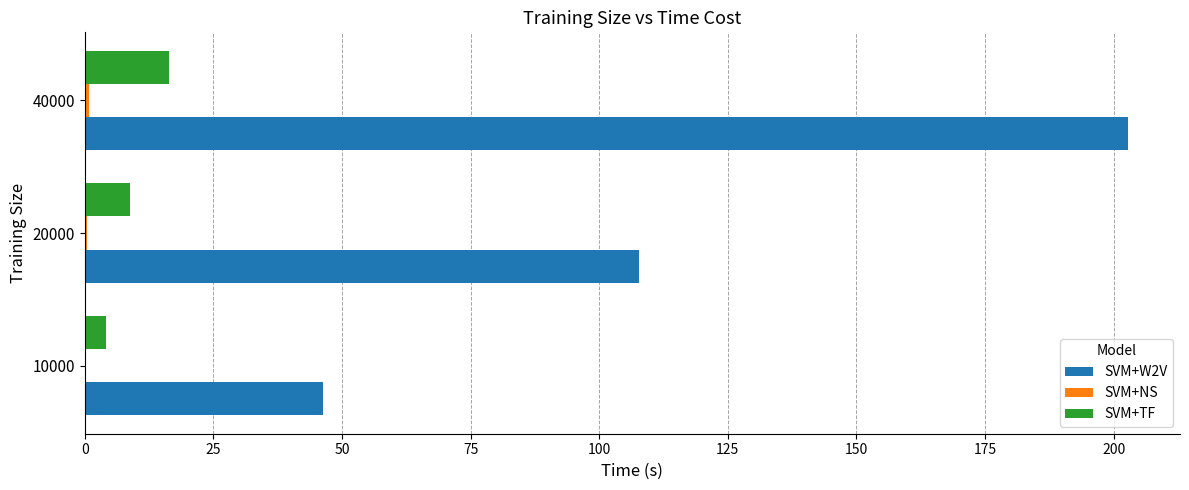

At which category is the sum across all series the highest?

40000